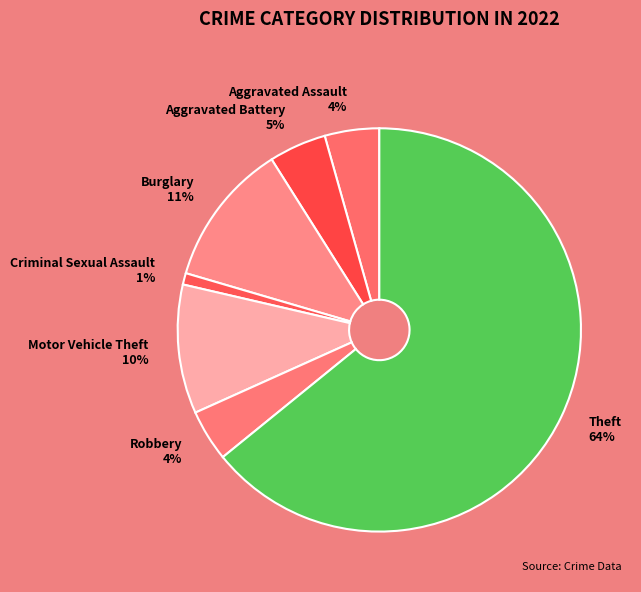

Do Theft 64% and Aggravated Assault 4% together represent more than half of the pie?

Yes